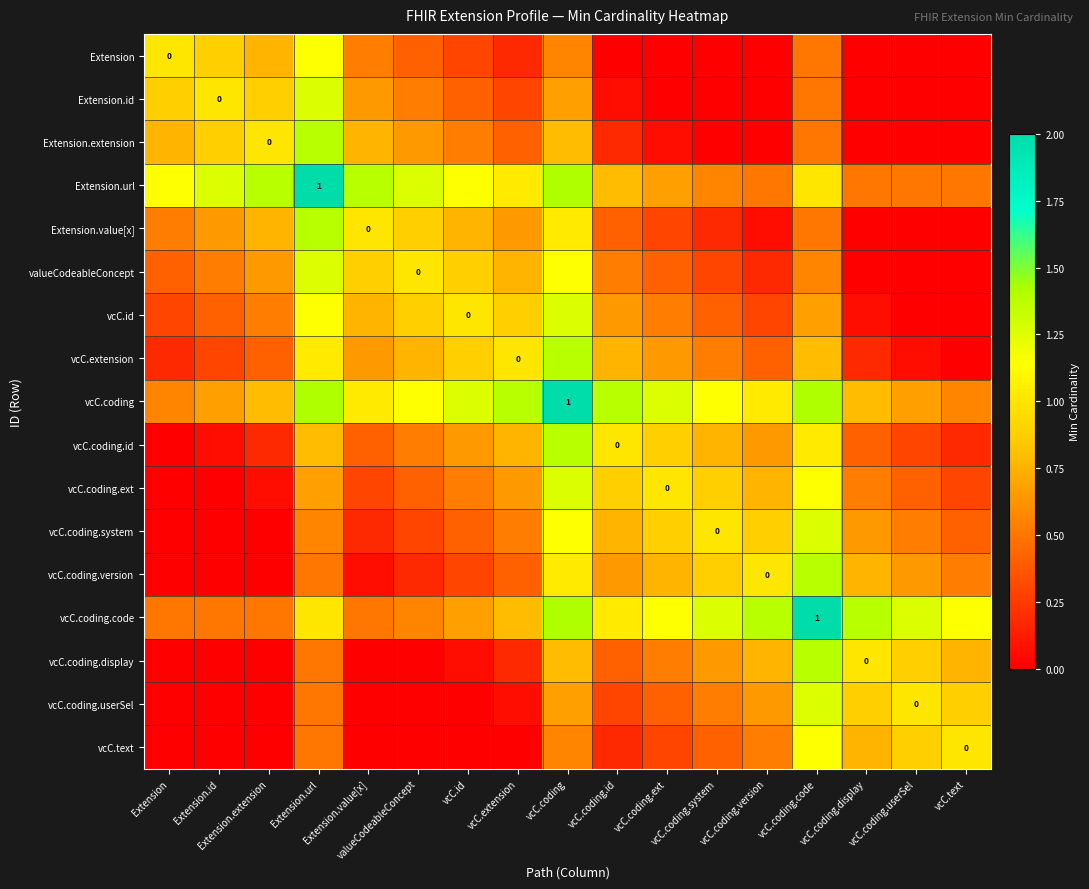

What is the greatest value displayed?

2.0